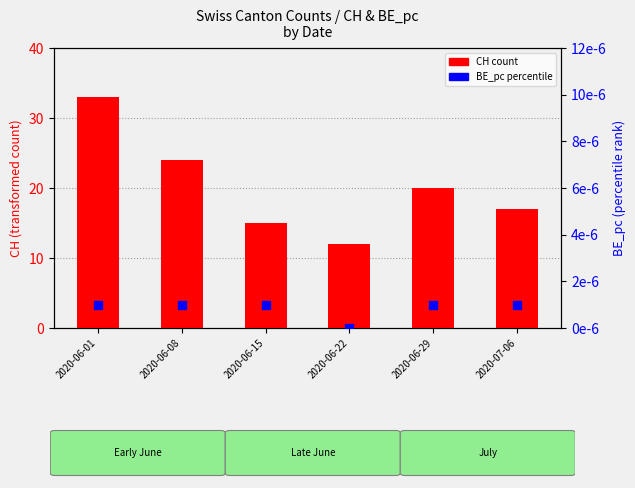

At which category is the sum across all series the highest?

2020-06-01